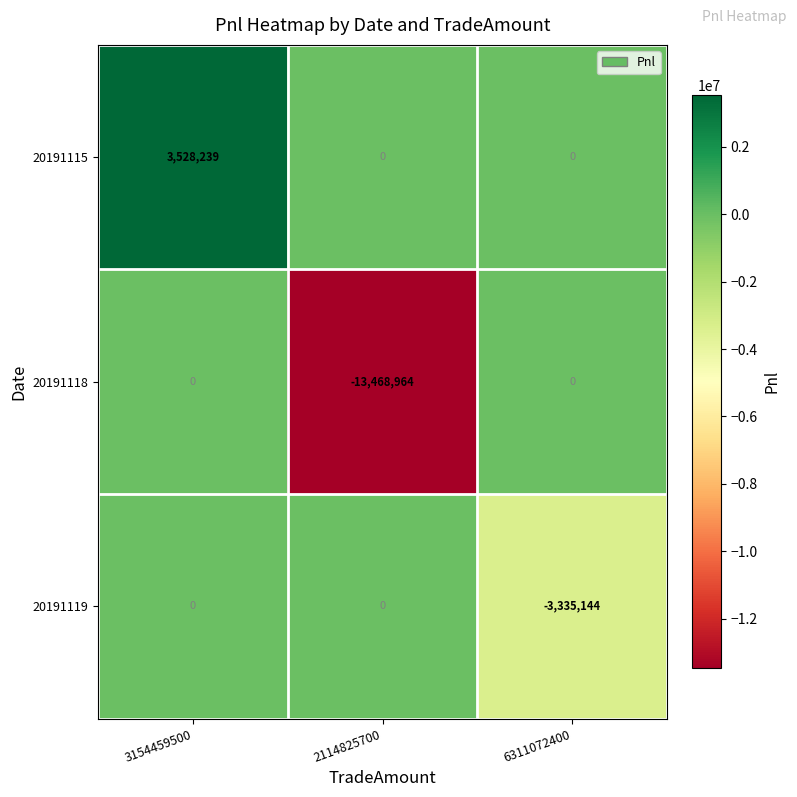

True or false: 20191119 has a value of 1262998 at 3154459500.

False